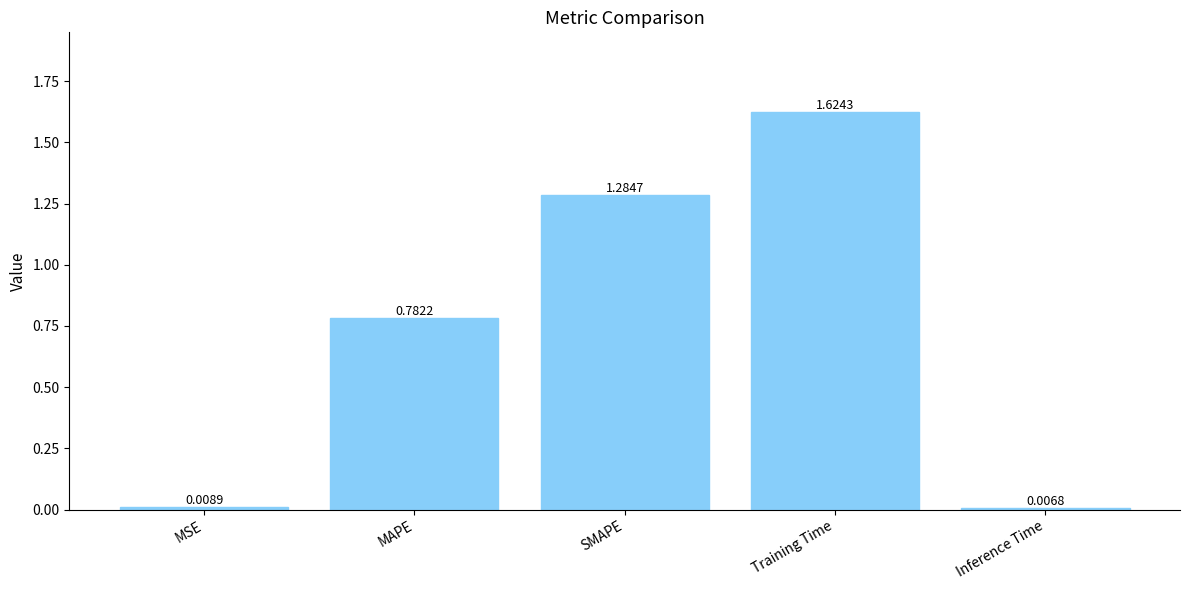

Between Inference Time and SMAPE, which is larger?

SMAPE